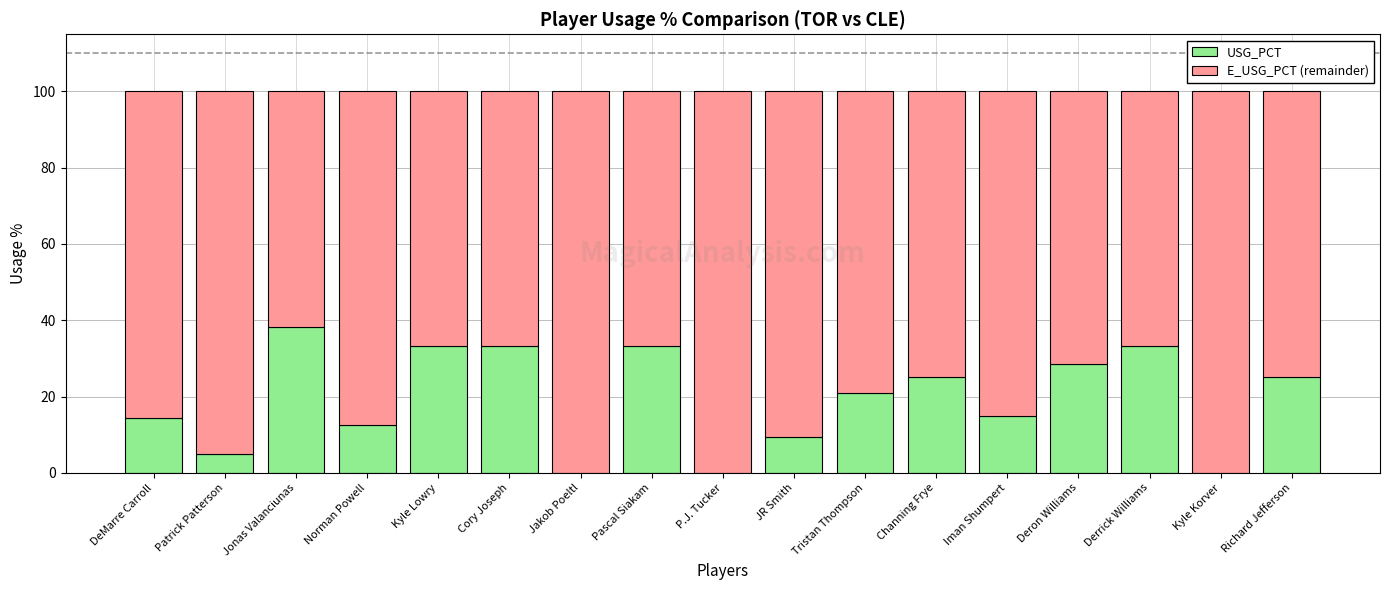

What value does the USG_PCT series have at Patrick Patterson?

4.8